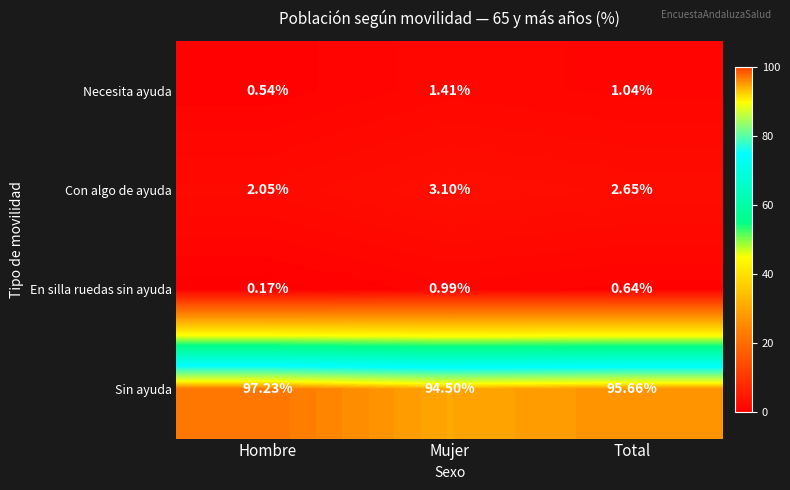

Where is Sin ayuda nearest to the value 95?

Mujer